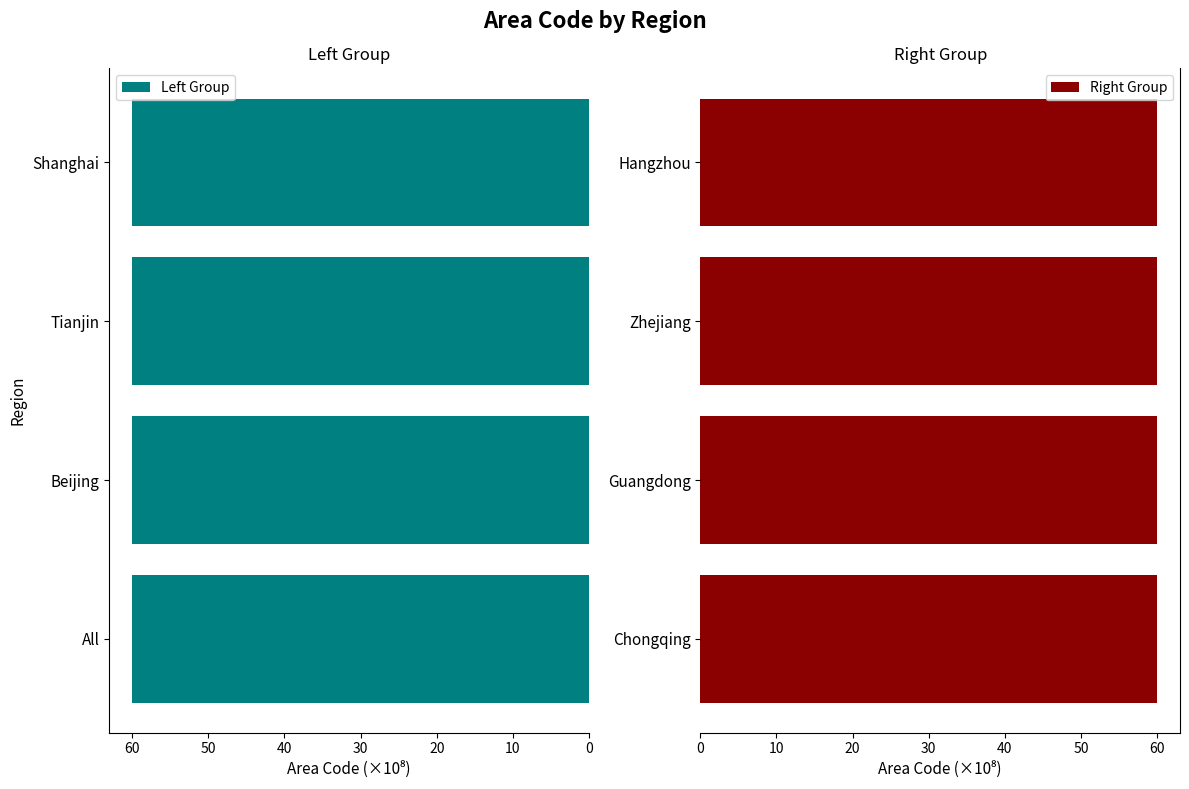

Between Beijing and All, which is larger?

Beijing